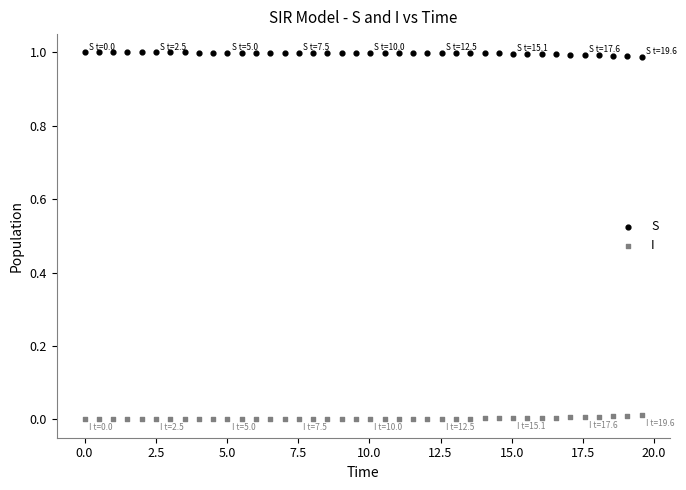

What are all the series names shown in the legend?

S, I